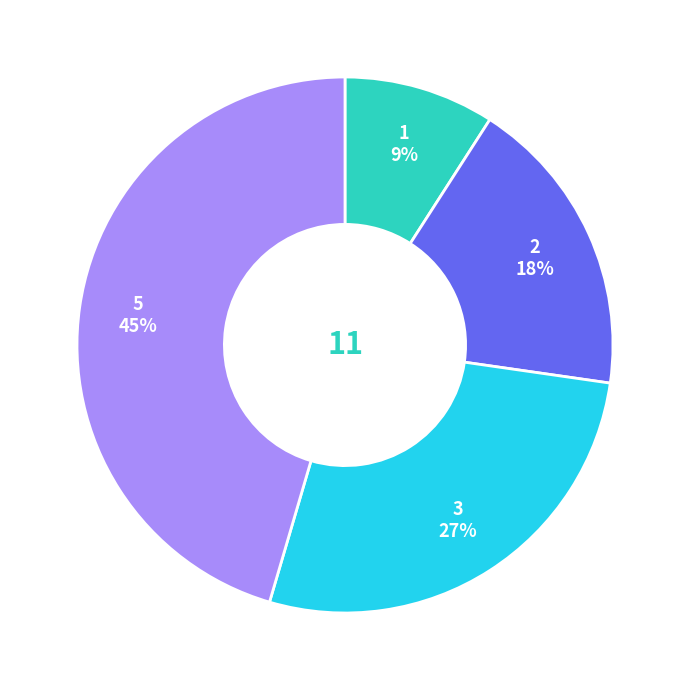

To the nearest percent, what is the average slice percentage?

25%